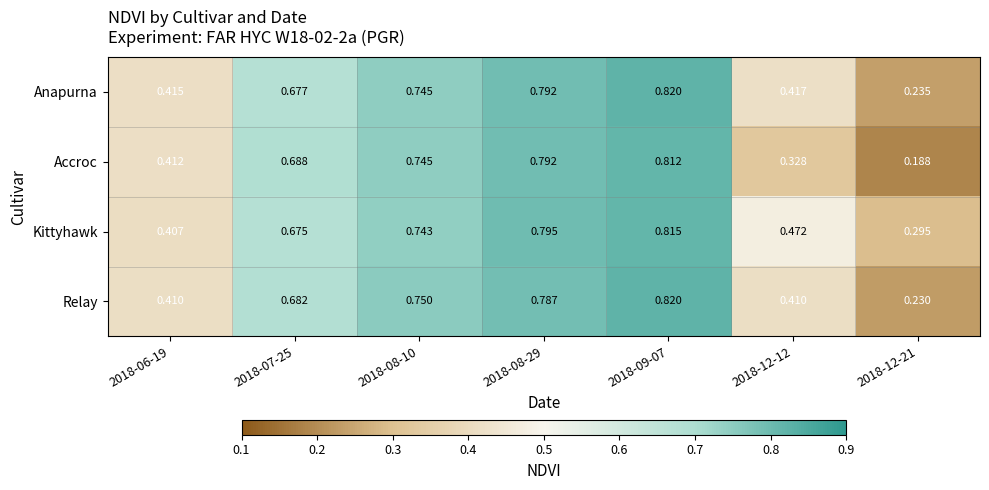

Which series has the largest total across all categories?

Kittyhawk